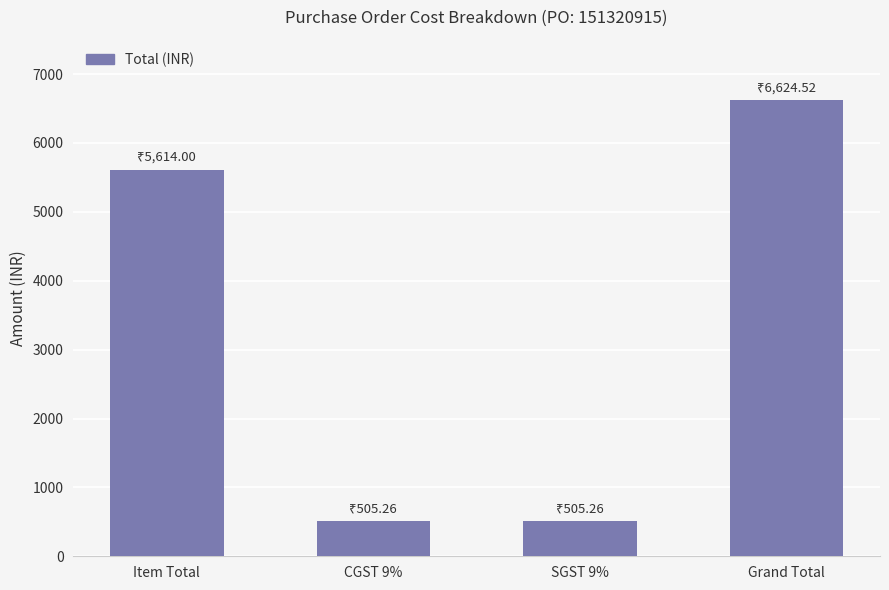

What is the sum of the values at CGST 9% and Item Total?

6119.3